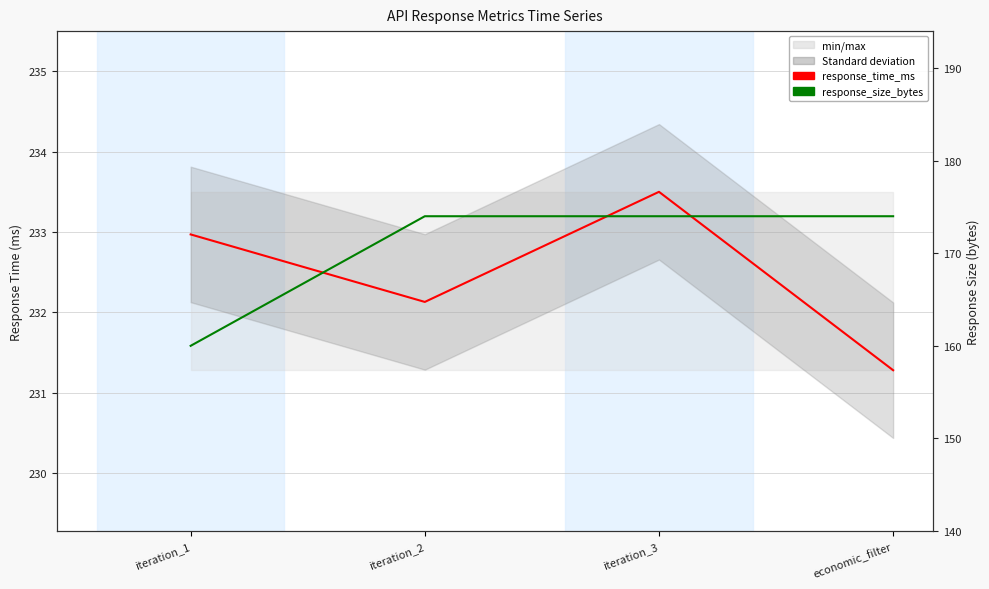

What are all the series names shown in the legend?

response_time_ms, response_size_bytes